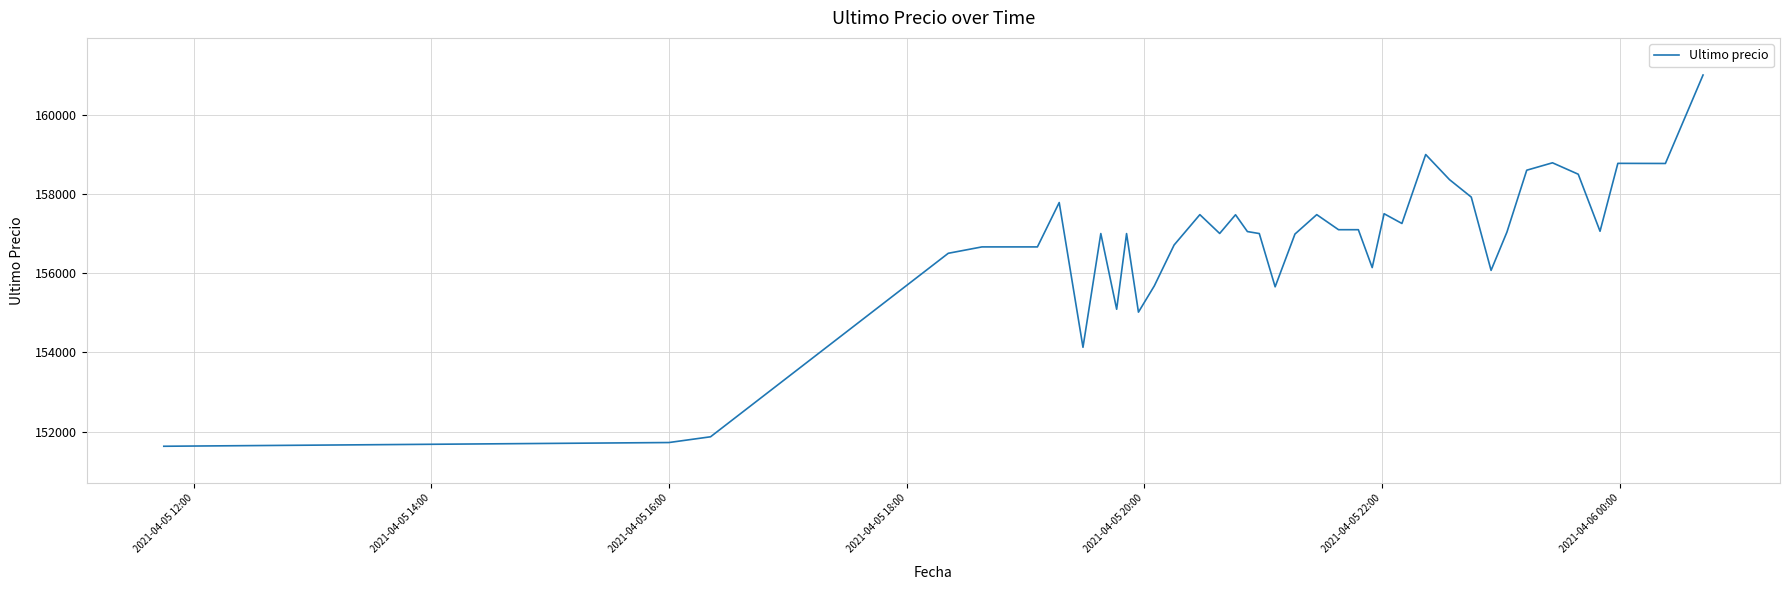

What is the minimum value shown in the chart?

151633